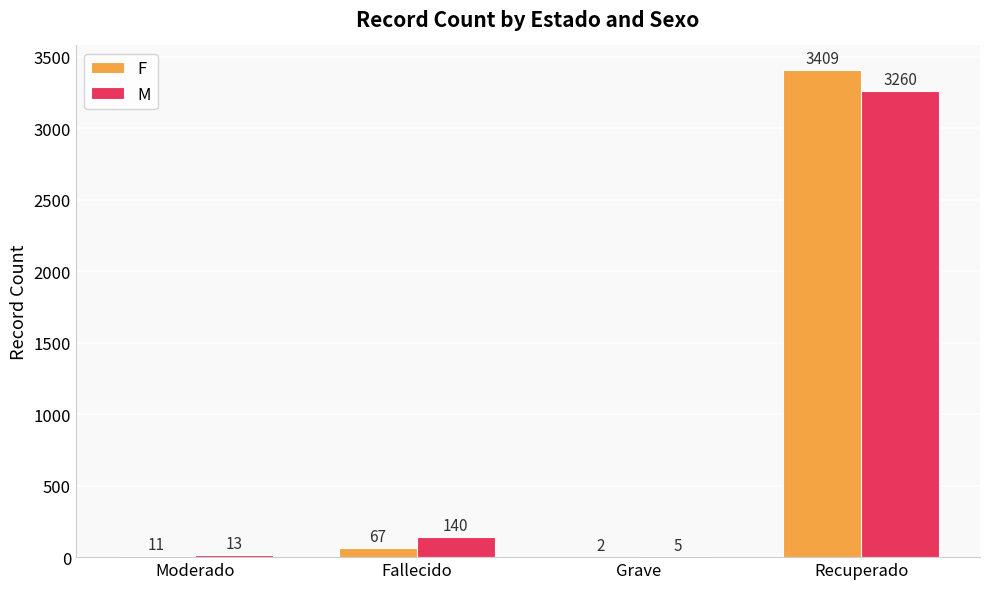

What is the sum of the M values at Grave and Fallecido?

145